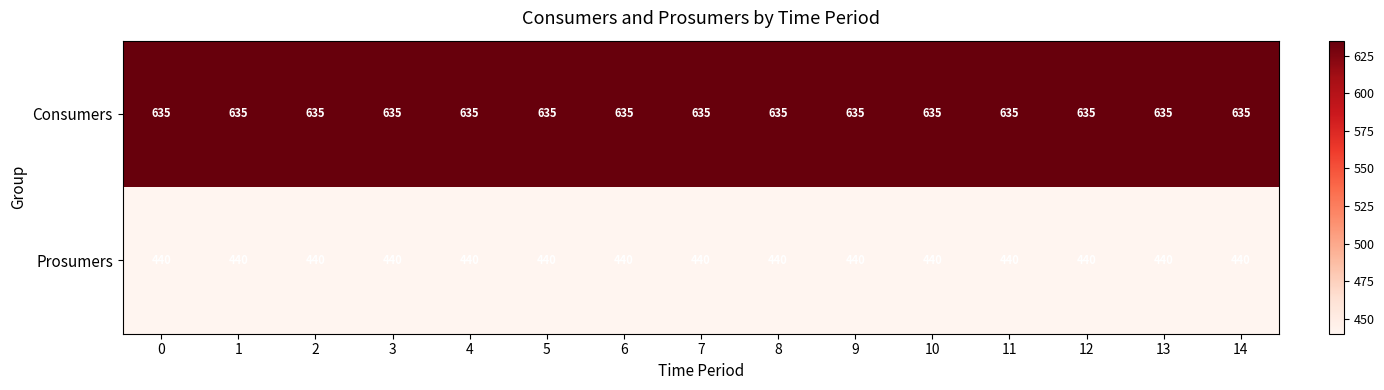

True or false: Prosumers has a value of 440 at 5.

True